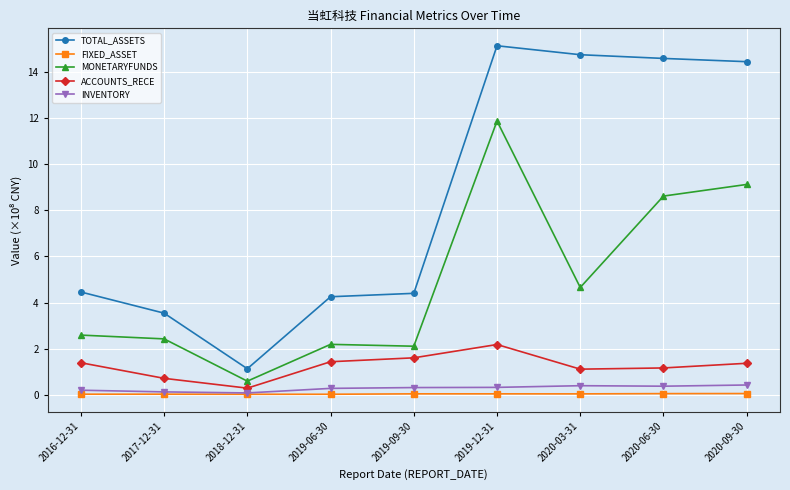

What is the label of the 9th point from the left?

2020-09-30